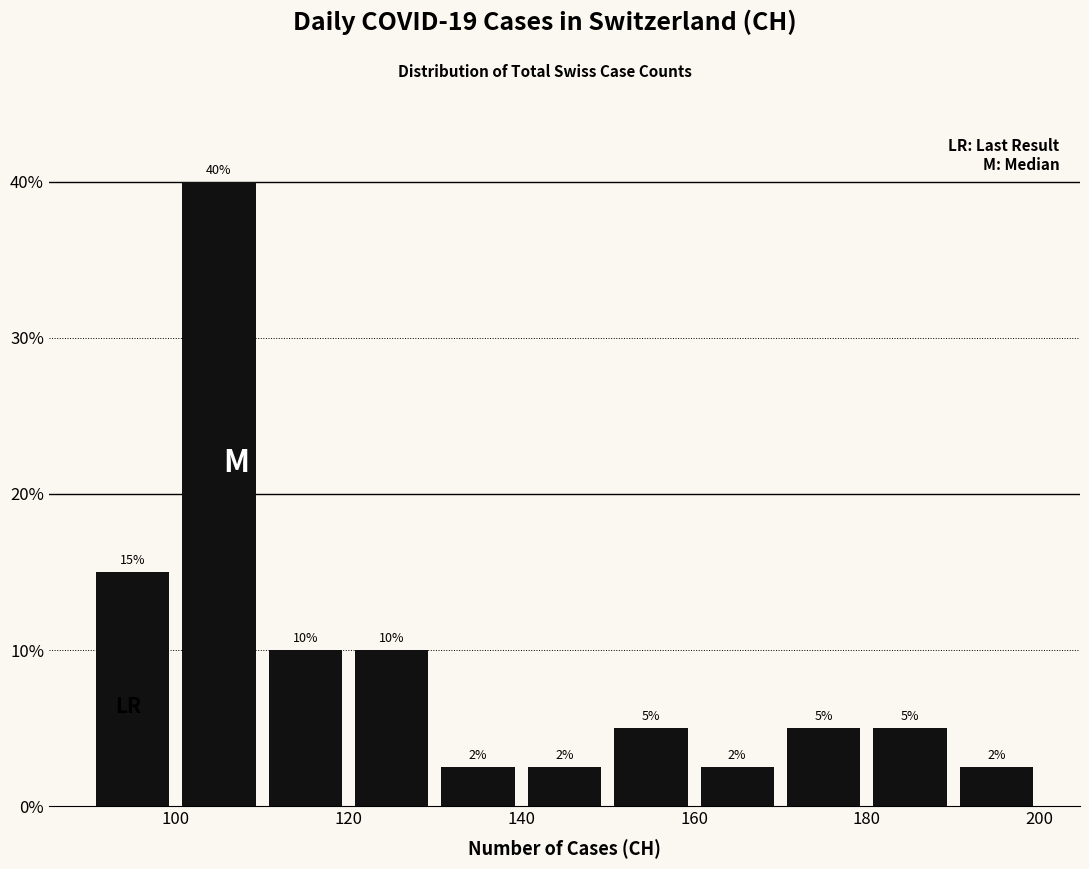

Over which range of the x-axis is the bar tallest?

100 to 110